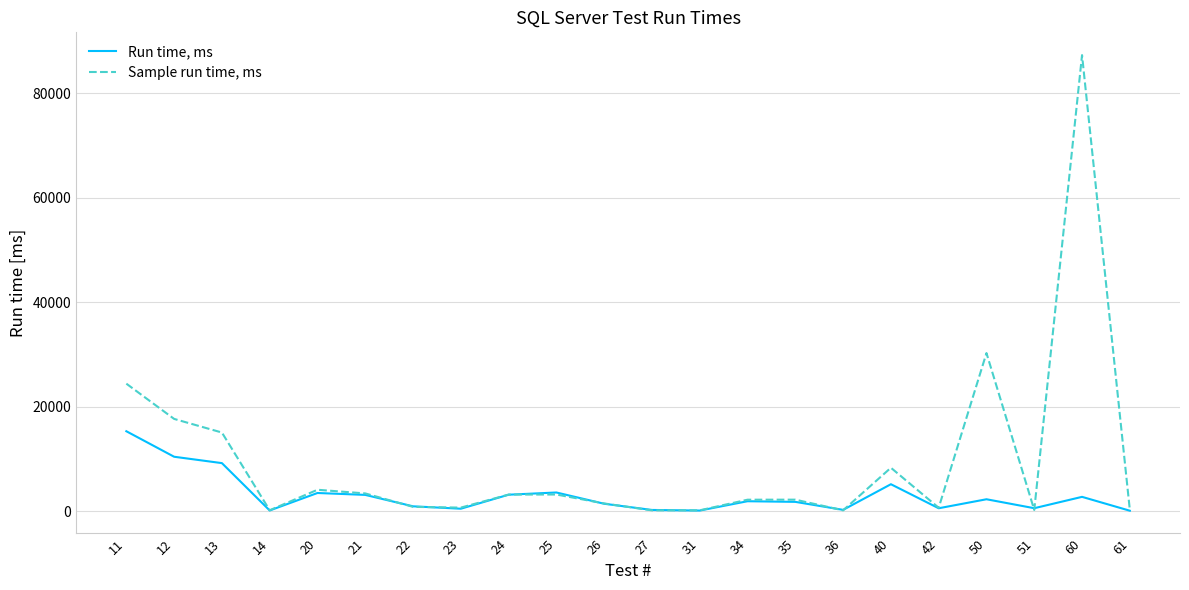

List the series in order of their overall mean, lowest first.

Run time, ms, Sample run time, ms